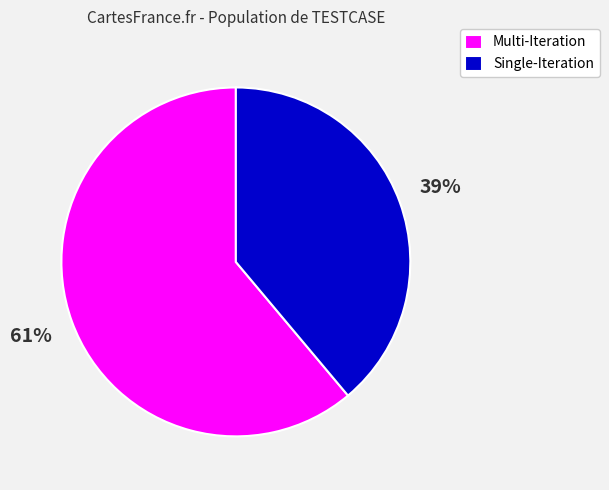

Is there any slice that represents more than half of the pie?

Yes